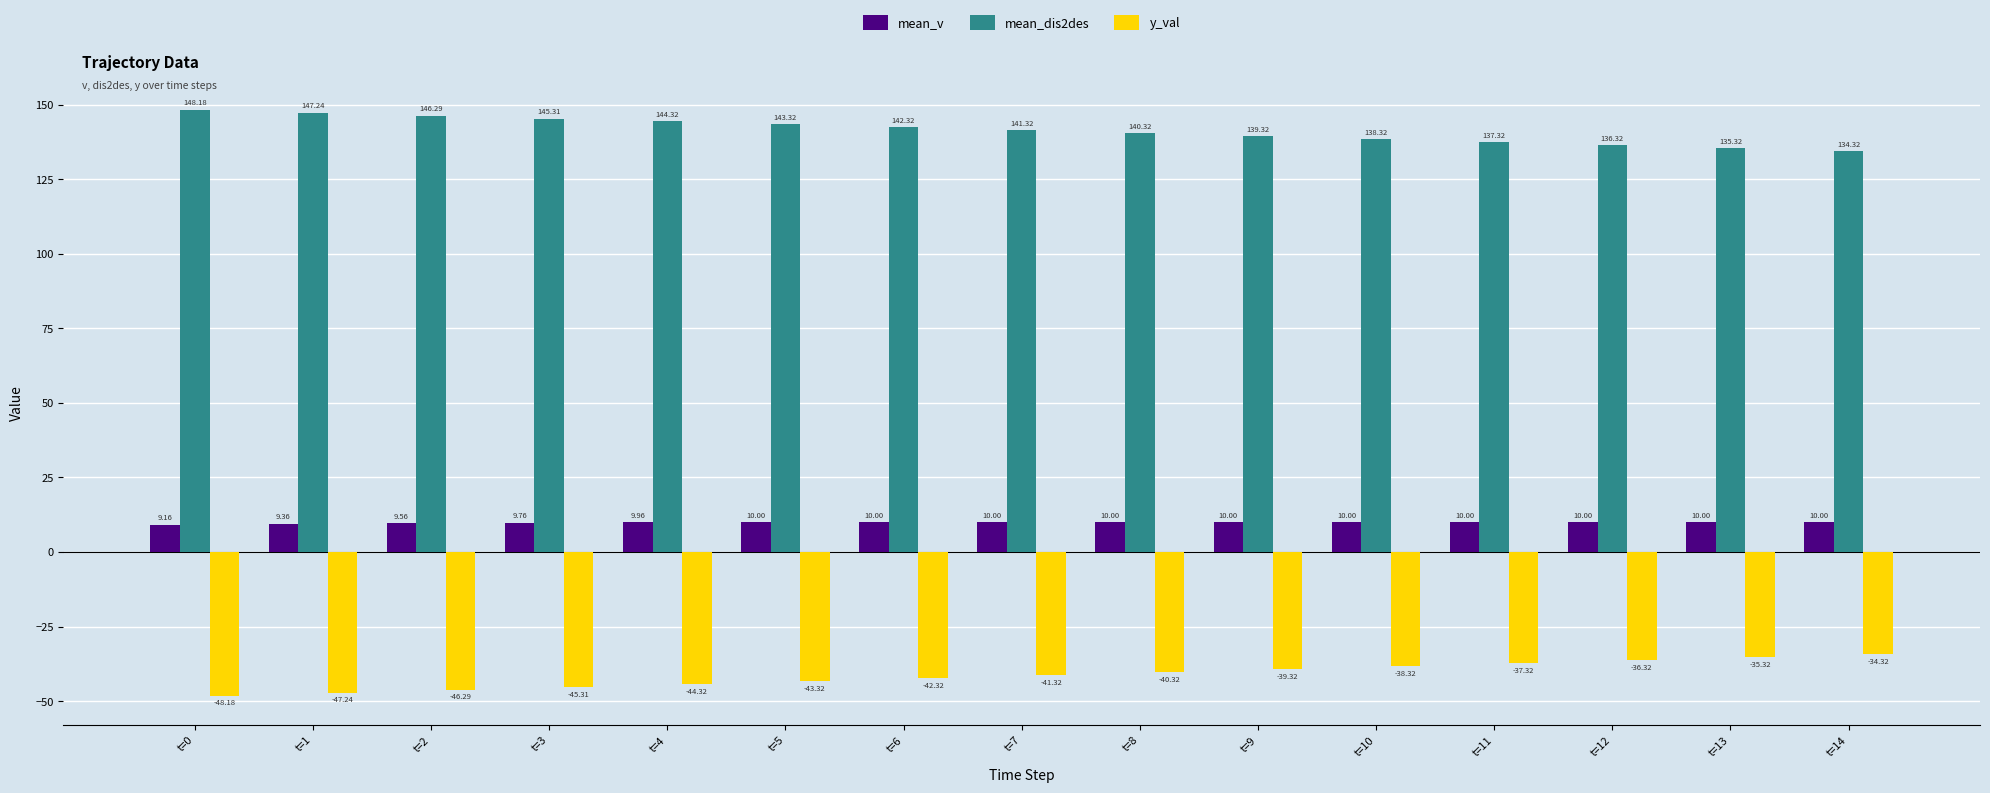

Which category has the lowest value across all series?

t=0